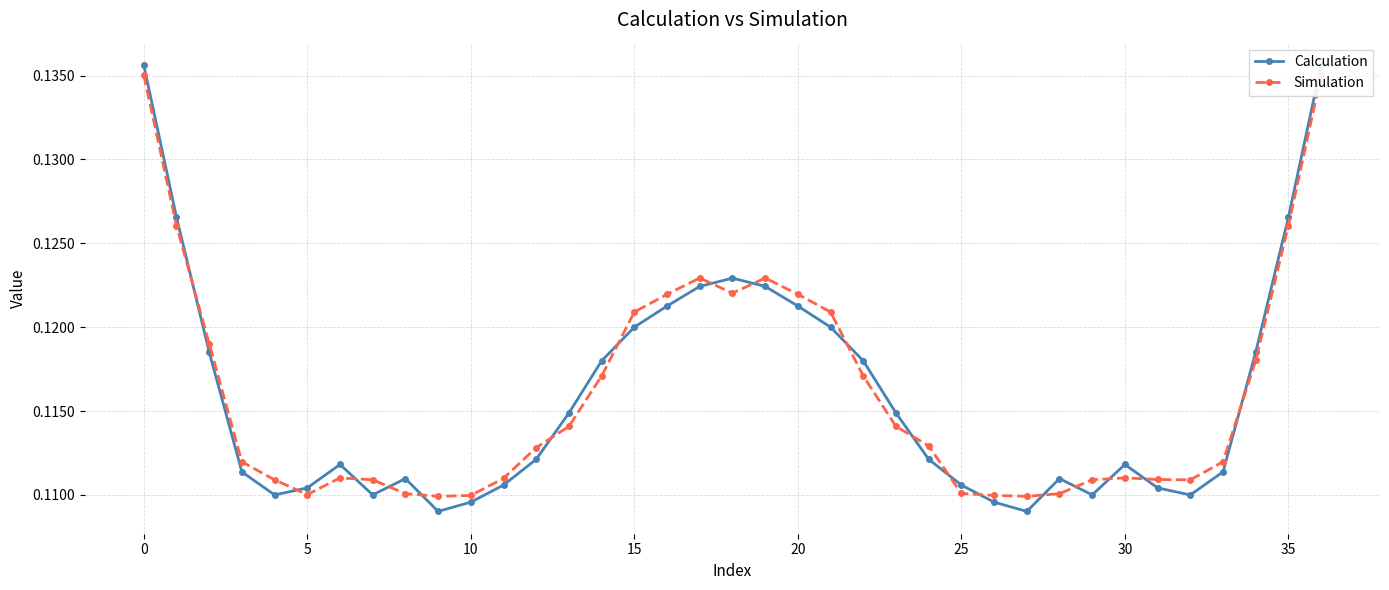

True or false: Simulation has more than 1 points higher than both neighbors.

True